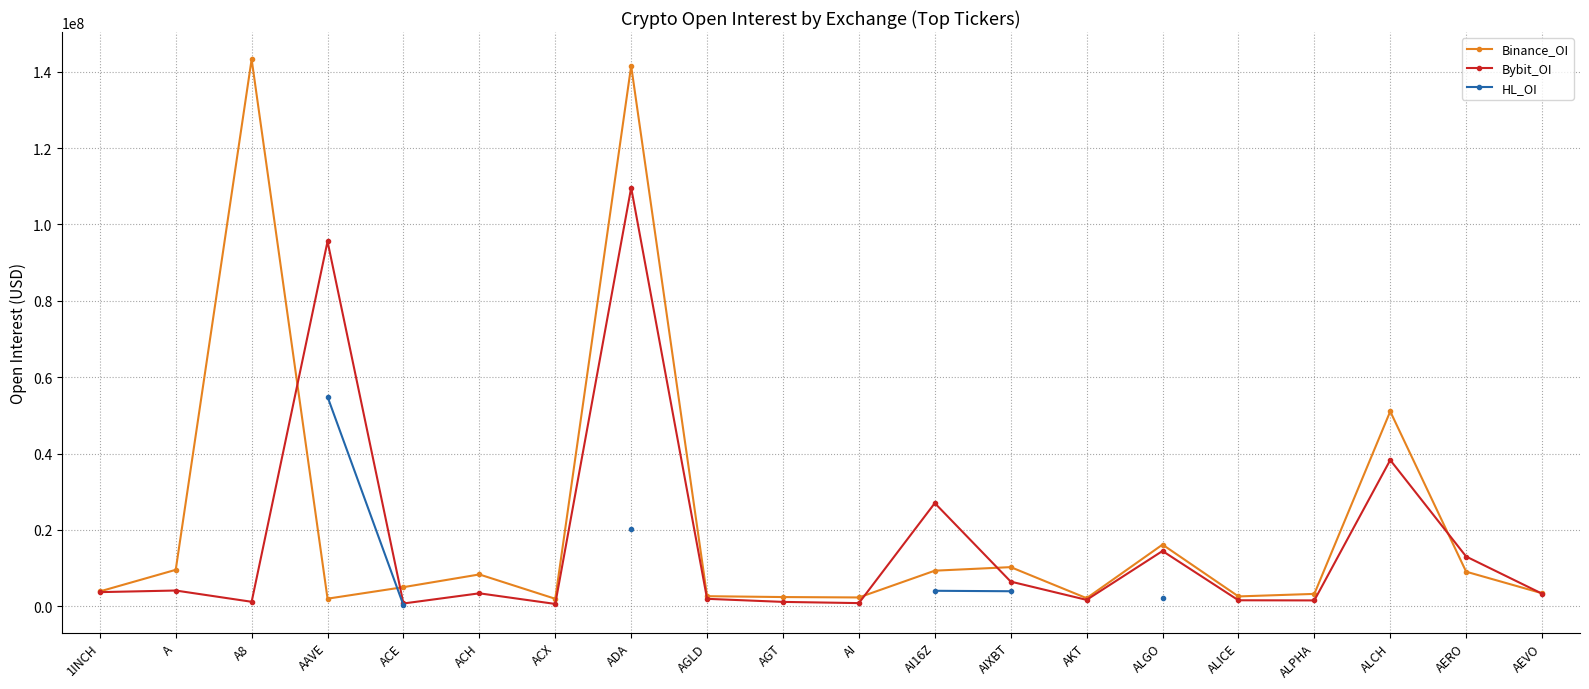

List the series in order of their overall mean, highest first.

Binance_OI, Bybit_OI, HL_OI